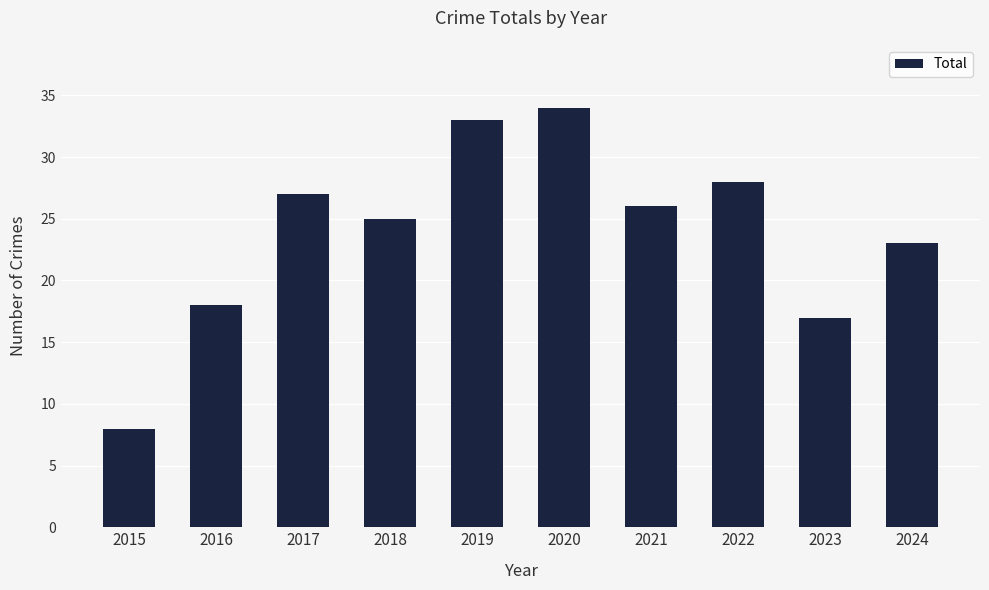

What is the greatest value displayed?

34